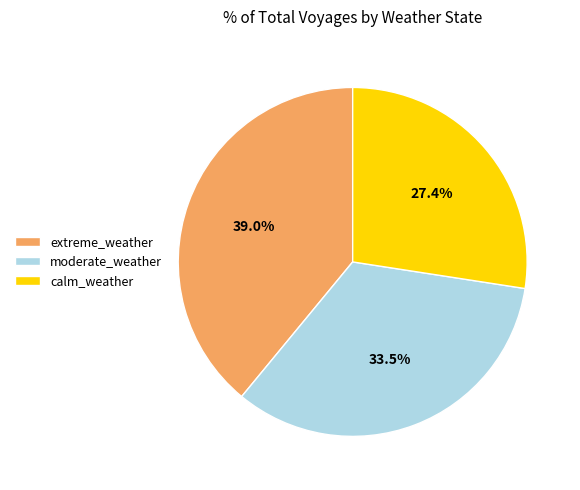

Approximately how many times larger is the value at calm_weather compared to moderate_weather?

0.8